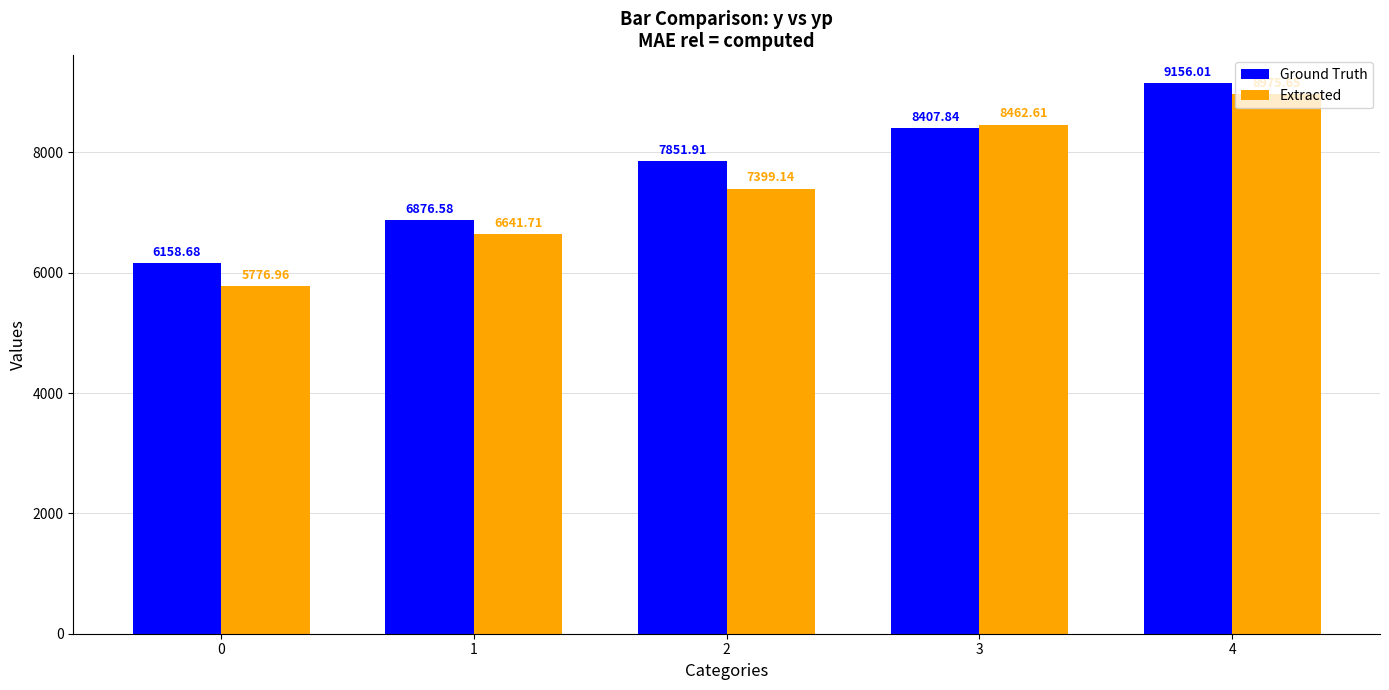

List the series in order of their overall mean, lowest first.

Extracted, Ground Truth